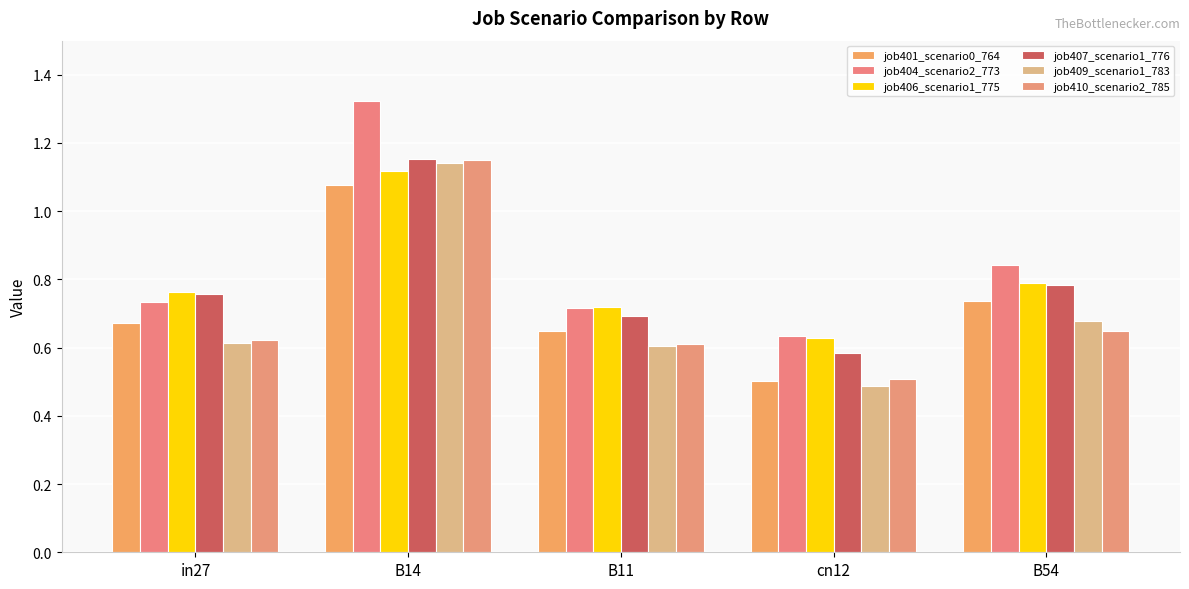

What is the difference between the maximum and minimum values in the job404_scenario2_773 series?

0.7